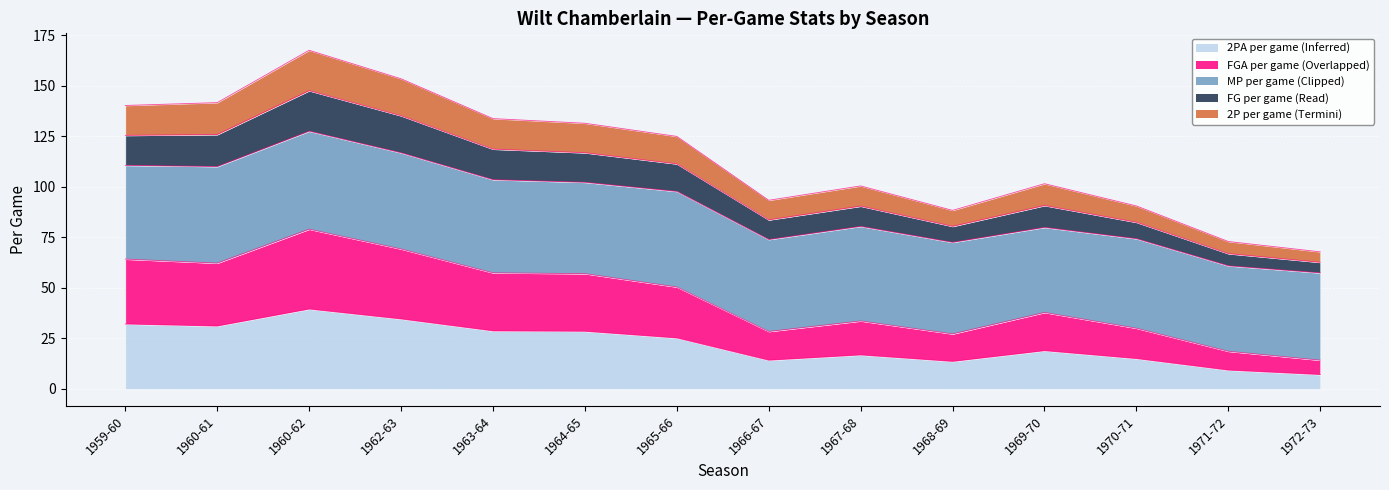

Does the chart display data point markers on the line(s)?

No